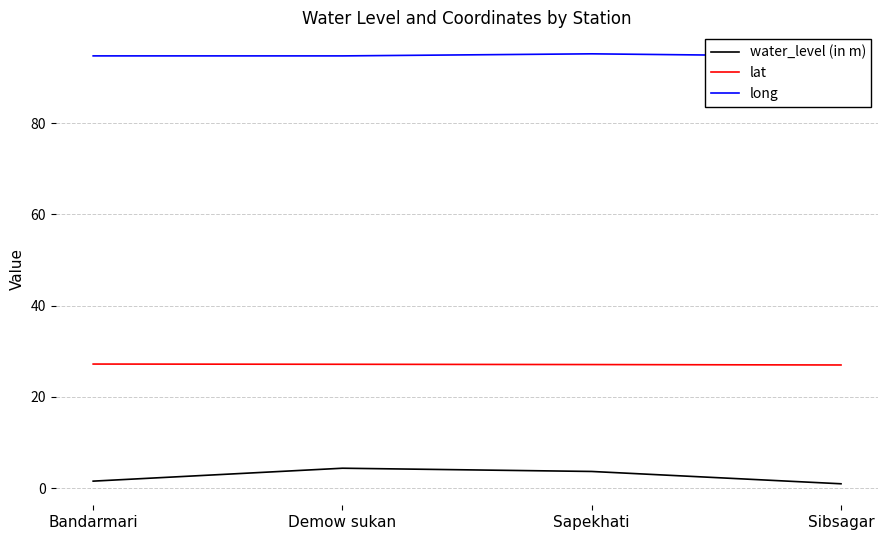

At Demow sukan, list the series in order from largest to smallest.

long, lat, water_level (in m)